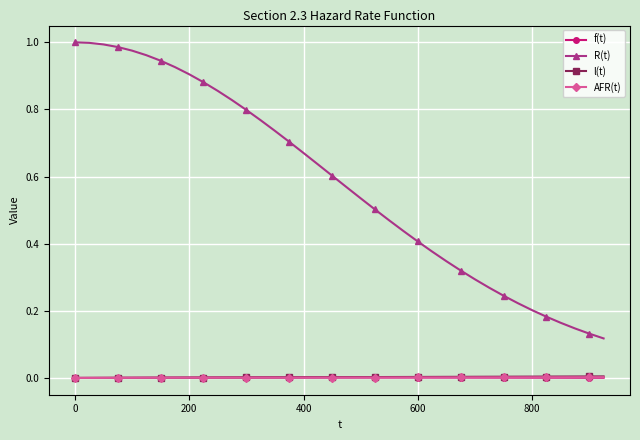

True or false: l(t) and AFR(t) intersect in this chart.

False